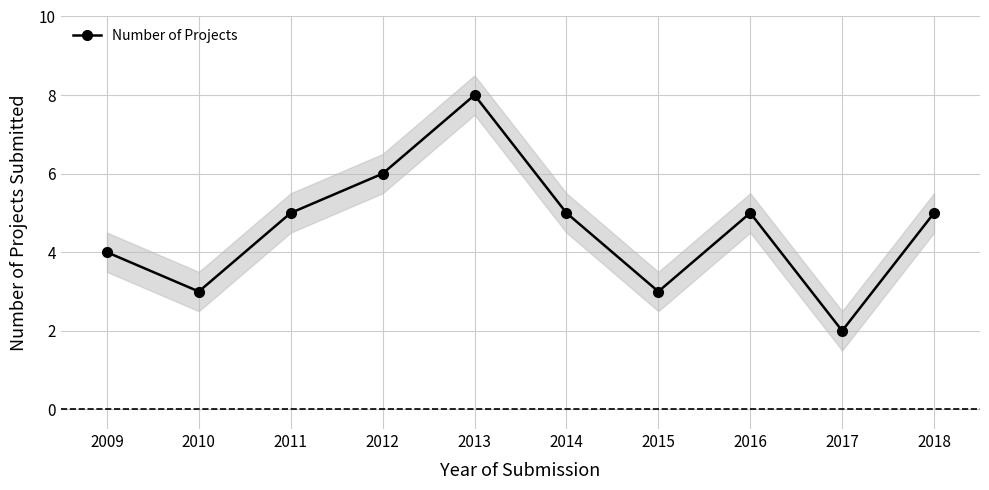

What is the change in value from 2017 to 2018?

+3